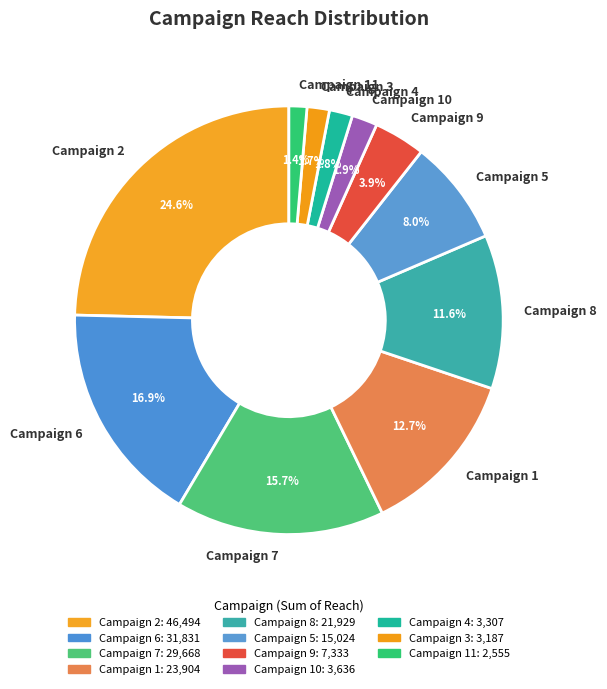

Is there a majority slice in this chart?

No